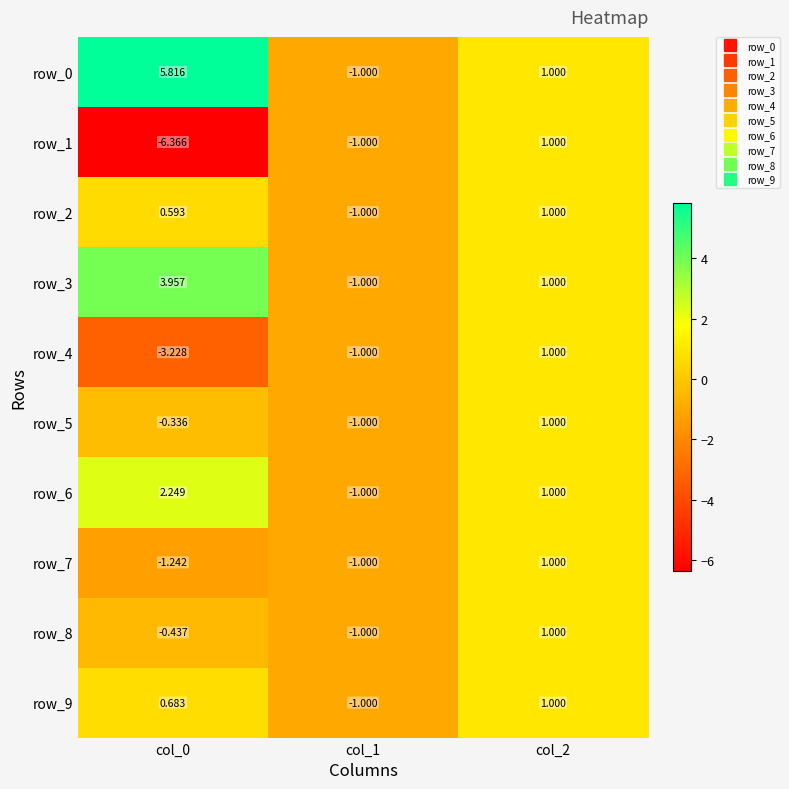

Is the value of row_1 at col_1 greater than the value of row_2 at col_0?

No